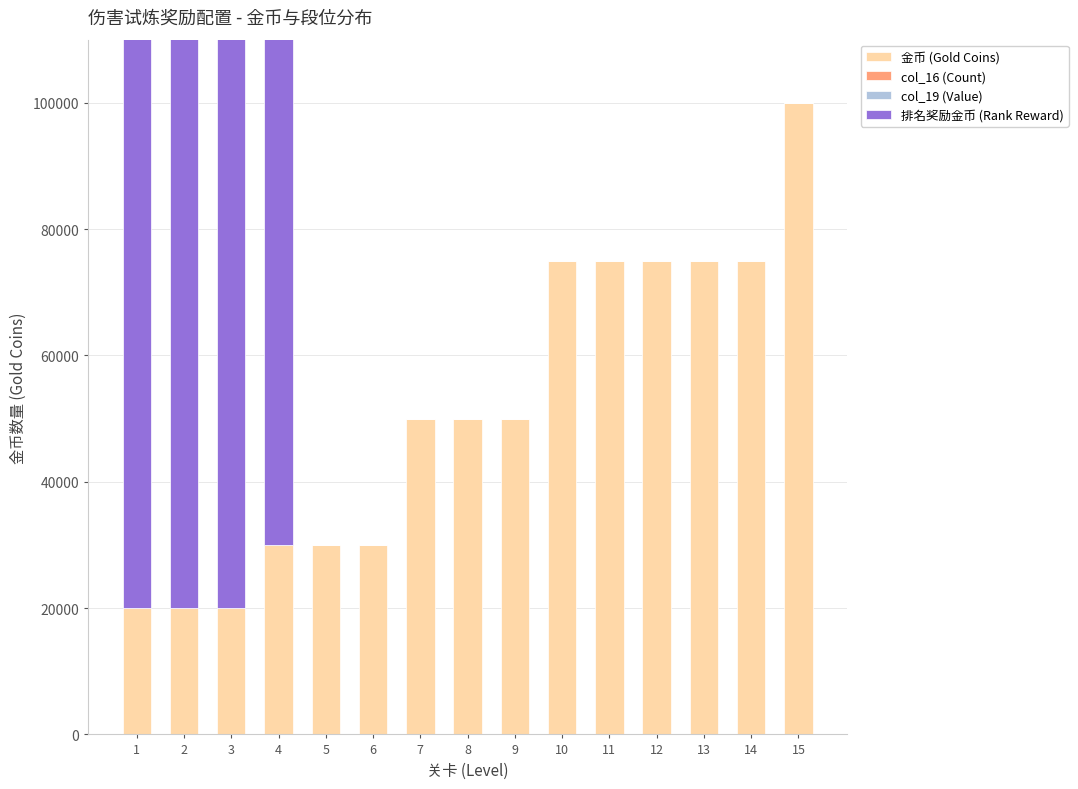

Which series has the largest total across all categories?

排名奖励金币 (Rank Reward)